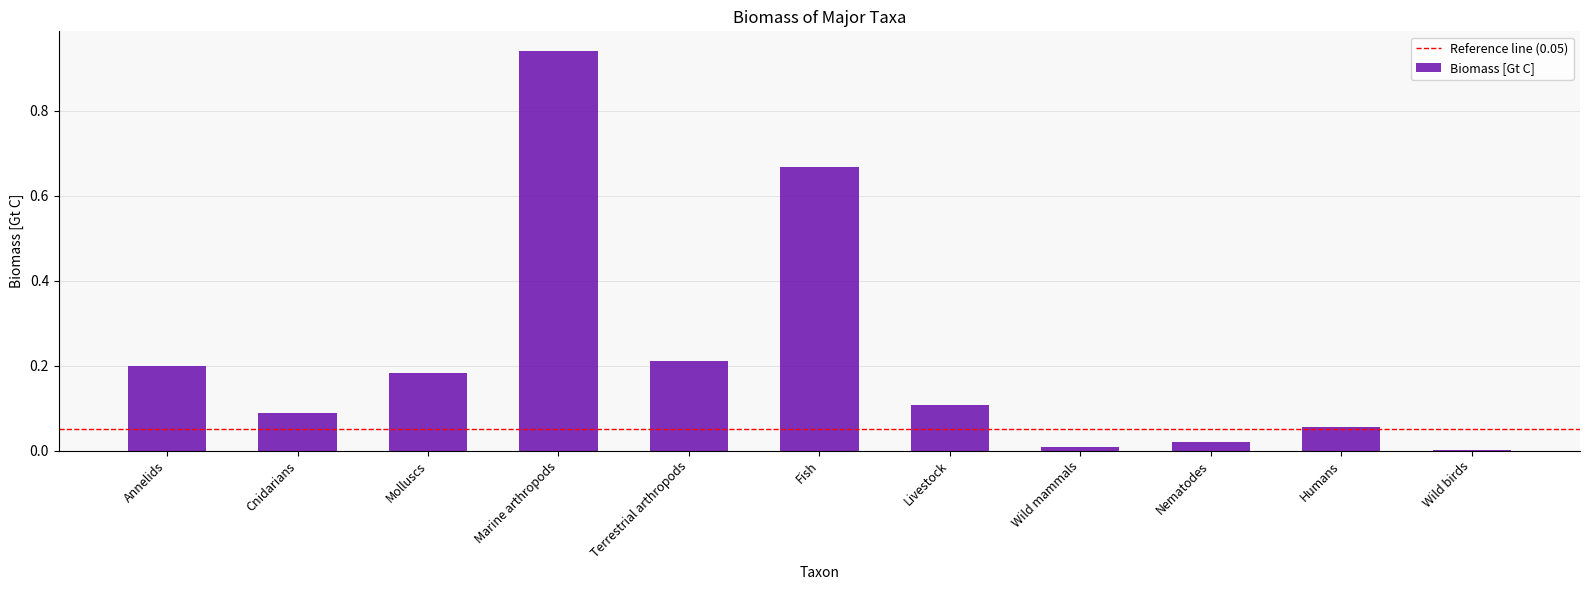

The value at Nematodes is 0.0. True or false?

True